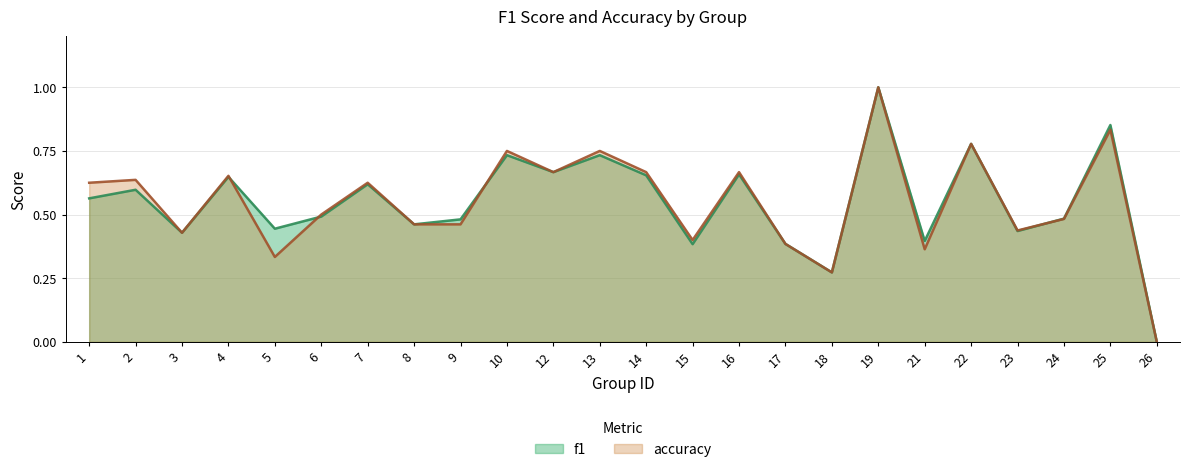

In accuracy, how many points are lower than both neighbors (excluding endpoints)?

7